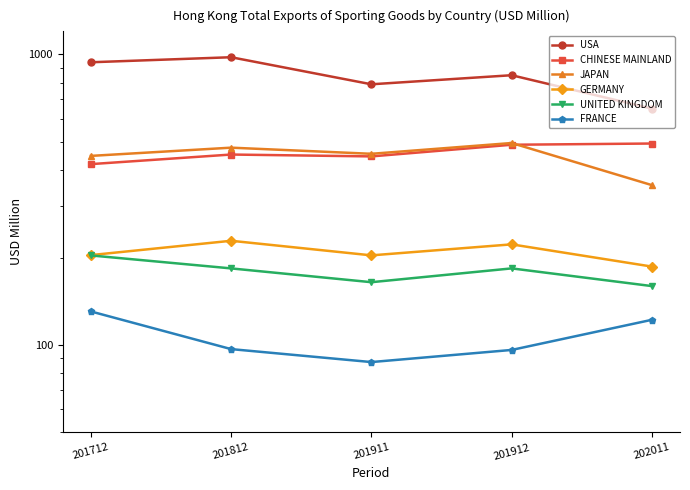

Does the chart display data point markers on the line(s)?

Yes